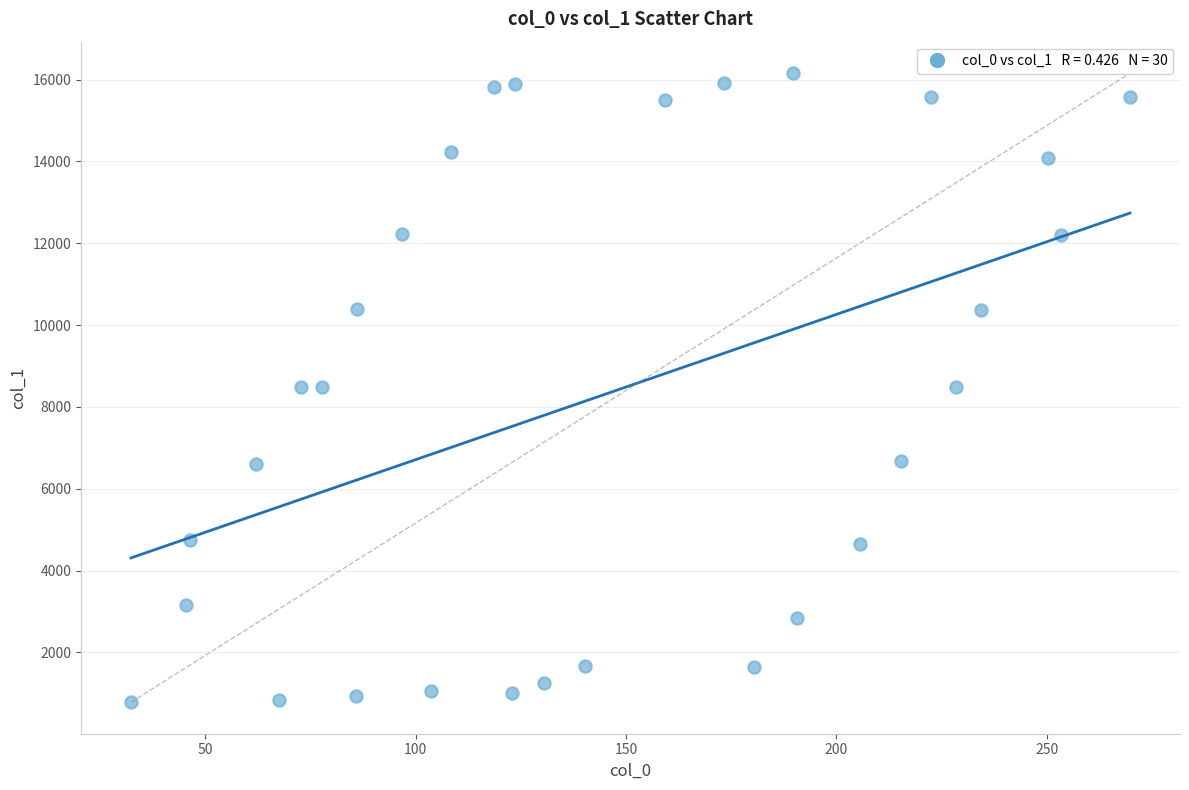

What is the range of X values (max minus min)?

237.5